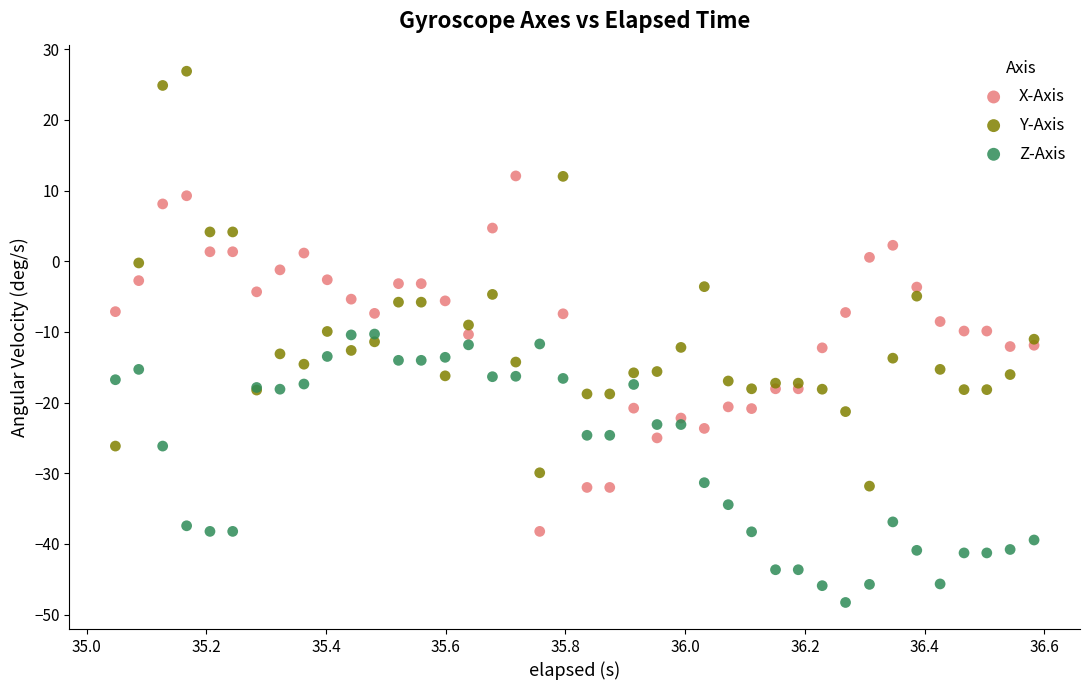

What are all the series names shown in the legend?

X-Axis, Y-Axis, Z-Axis